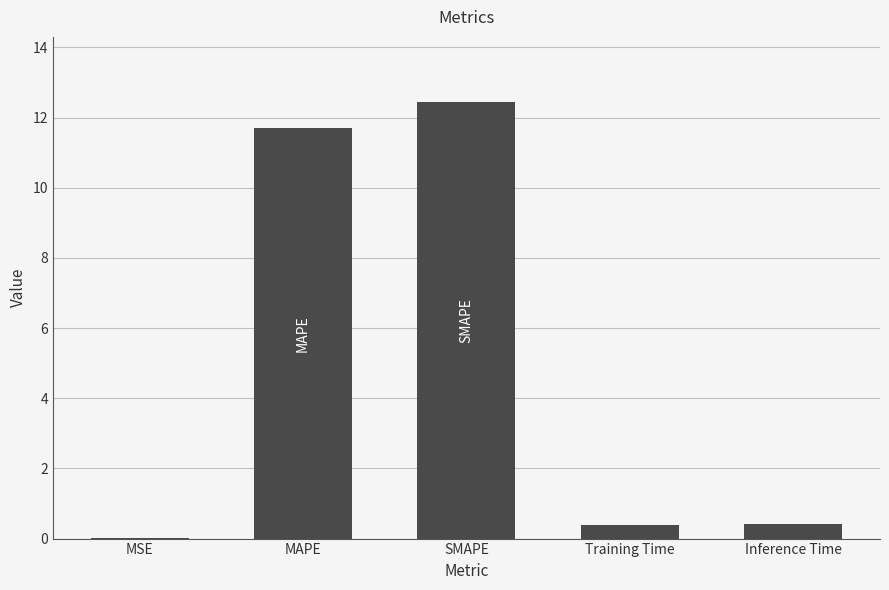

What is the sum of all values?

25.0